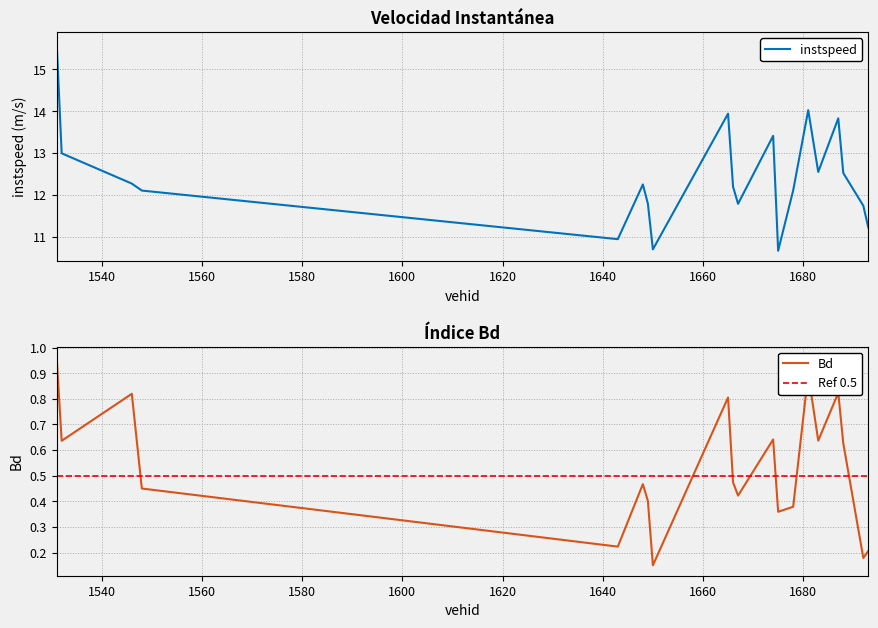

Between 1649.0 and 1675.0, which is larger?

1649.0